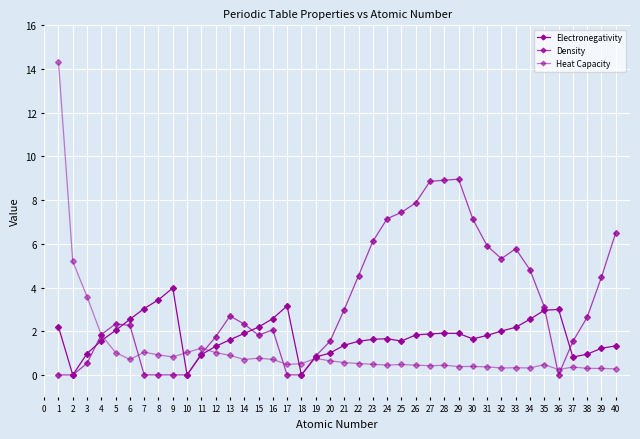

What is the spread (max minus min) of values at 28?

8.5